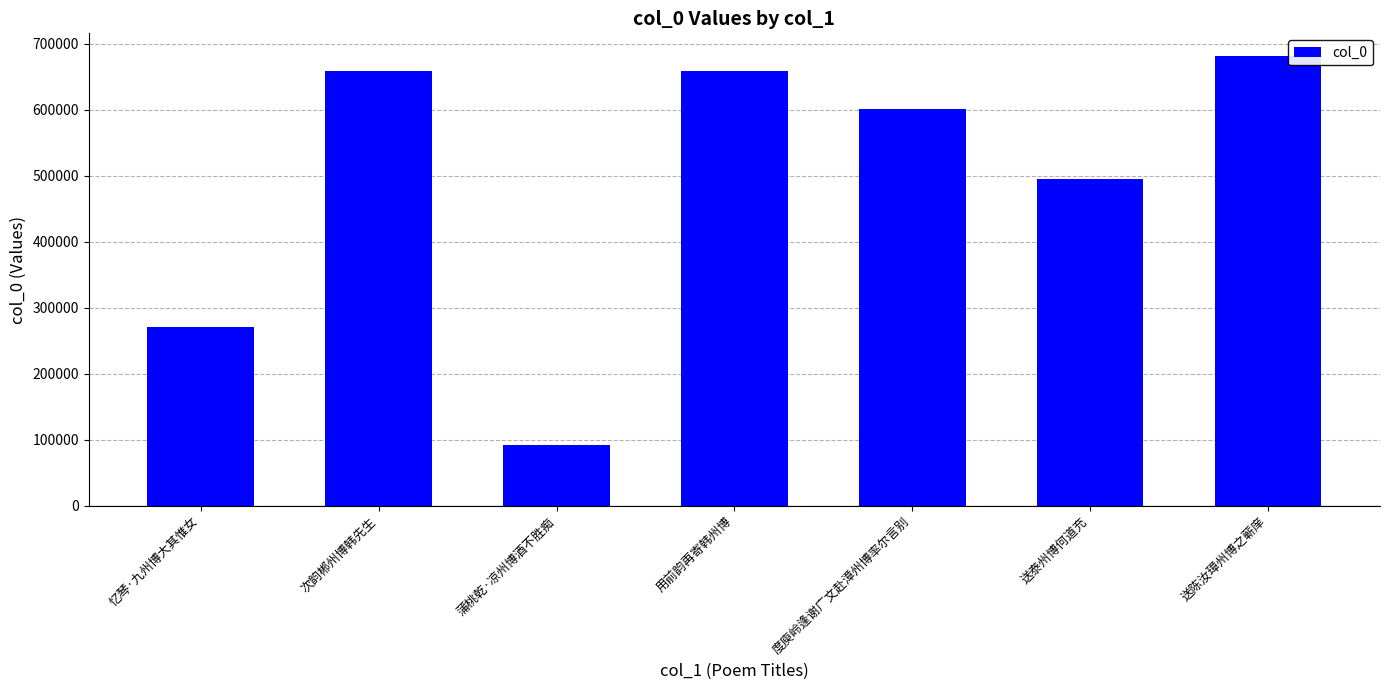

What is the approximate value at 送陈汝璋州博之蕲庠?

681729